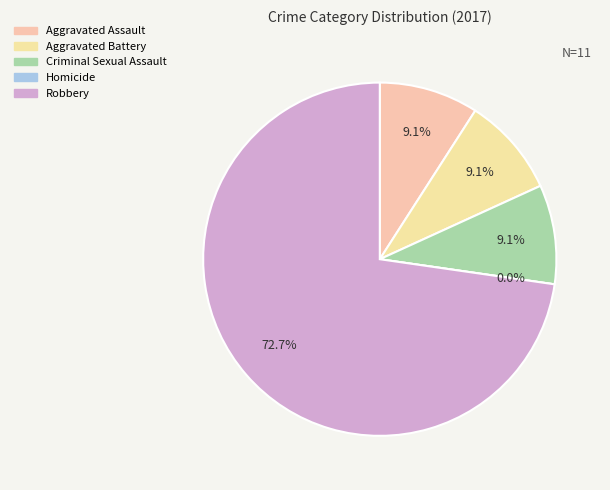

What is the change in value from Criminal Sexual Assault to Robbery?

+7